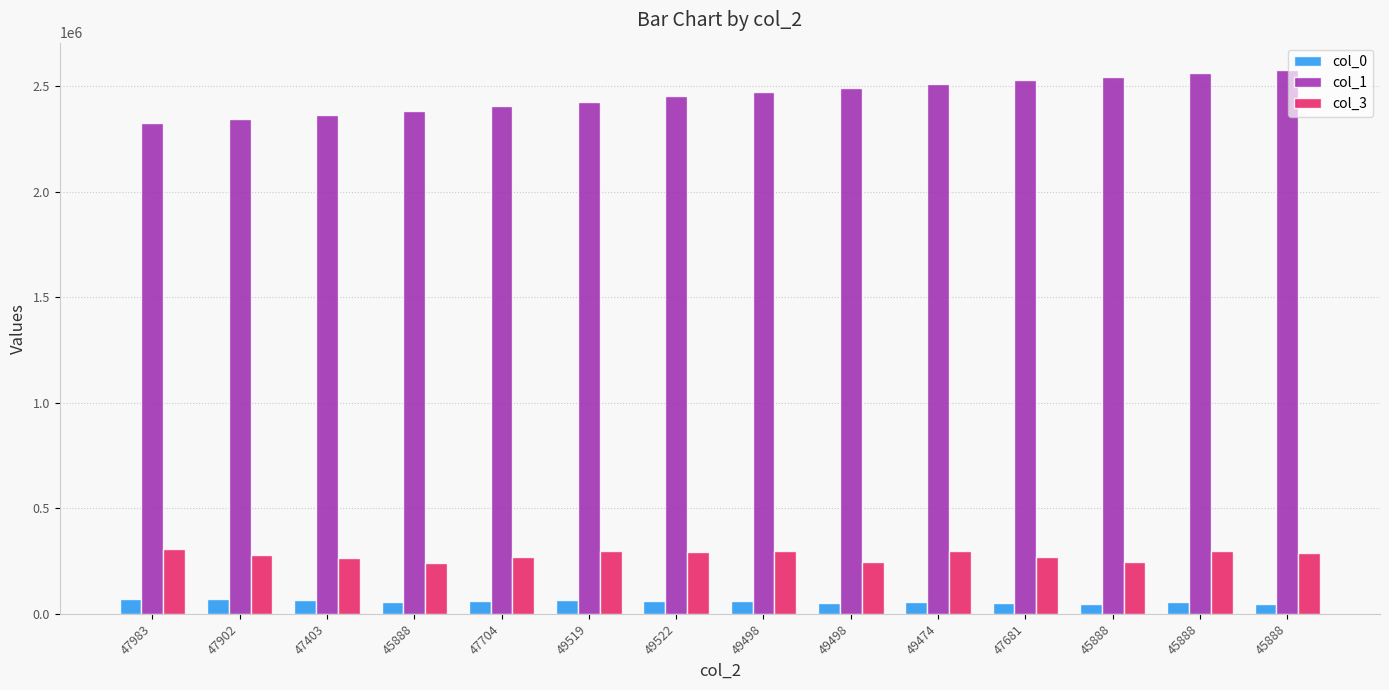

What are all the series names shown in the legend?

col_0, col_1, col_3